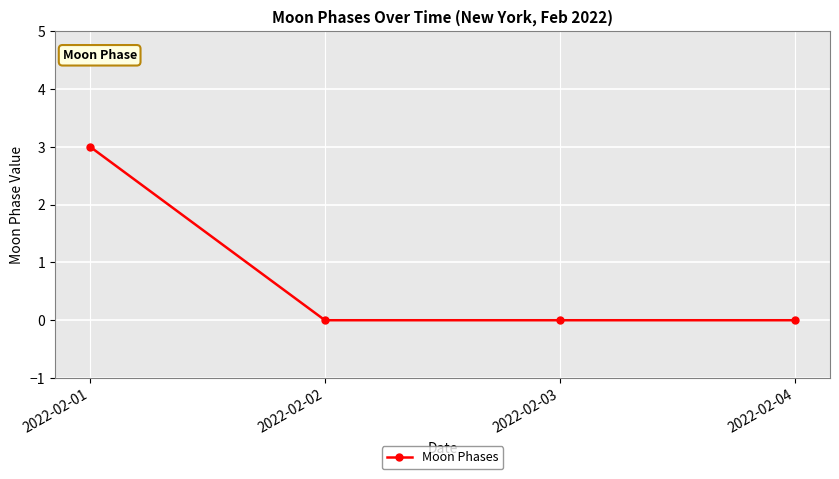

What is the difference between the values at 2022-02-01 and 2022-02-02?

3